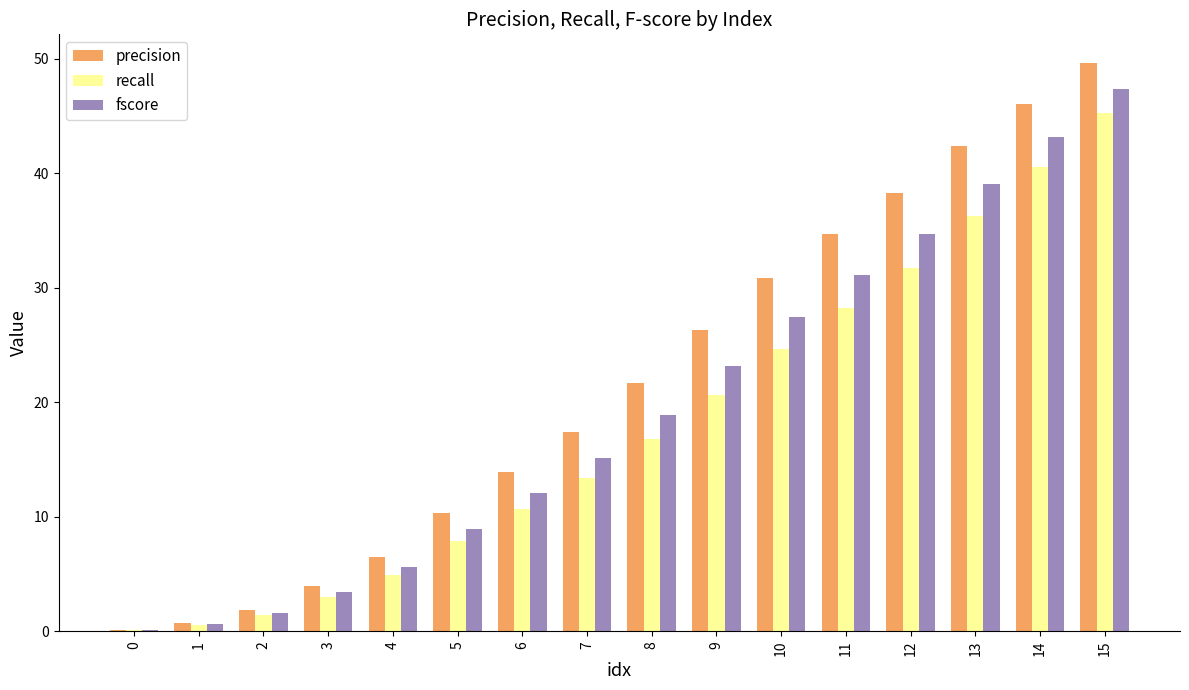

Which series has the largest total across all categories?

precision